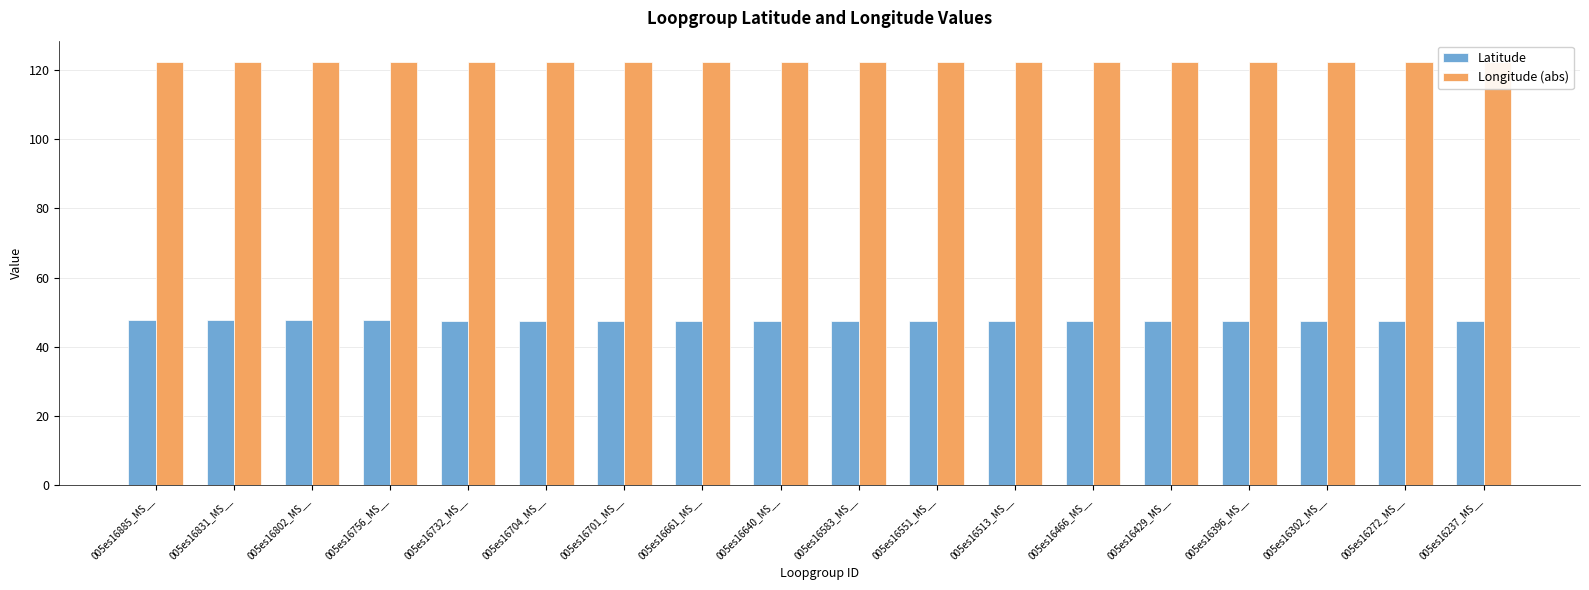

The value of Latitude at 005es16513_MS__ is 47.6. True or false?

True